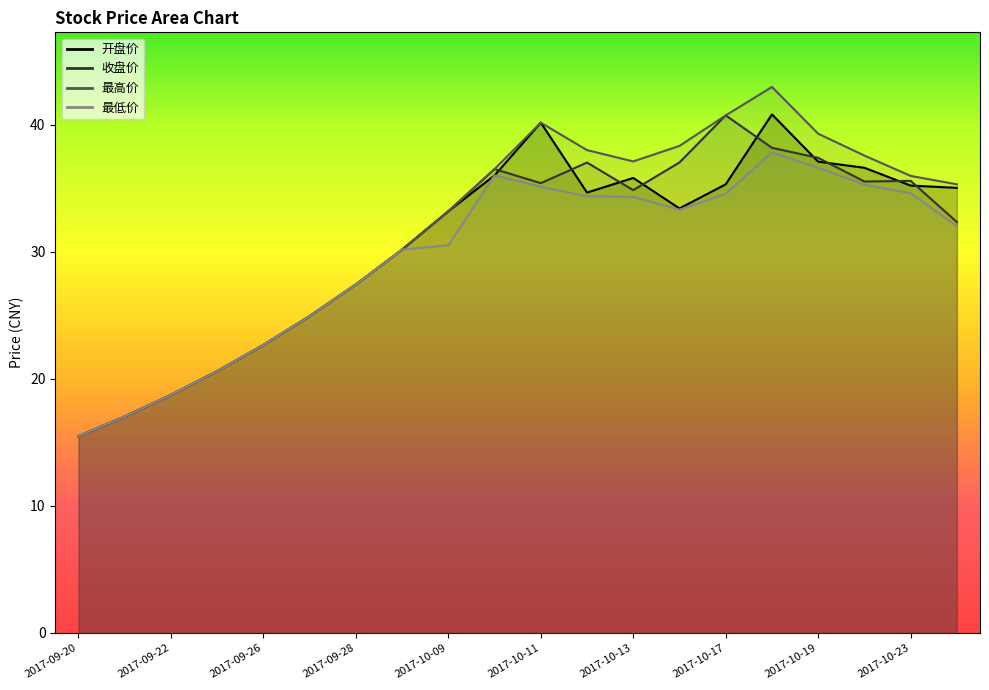

At which label does 开盘价 first exceed 34?

2017-10-10